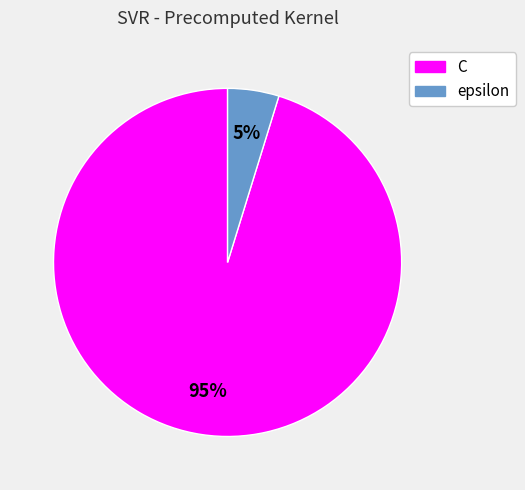

Count the number of slices in the pie.

2